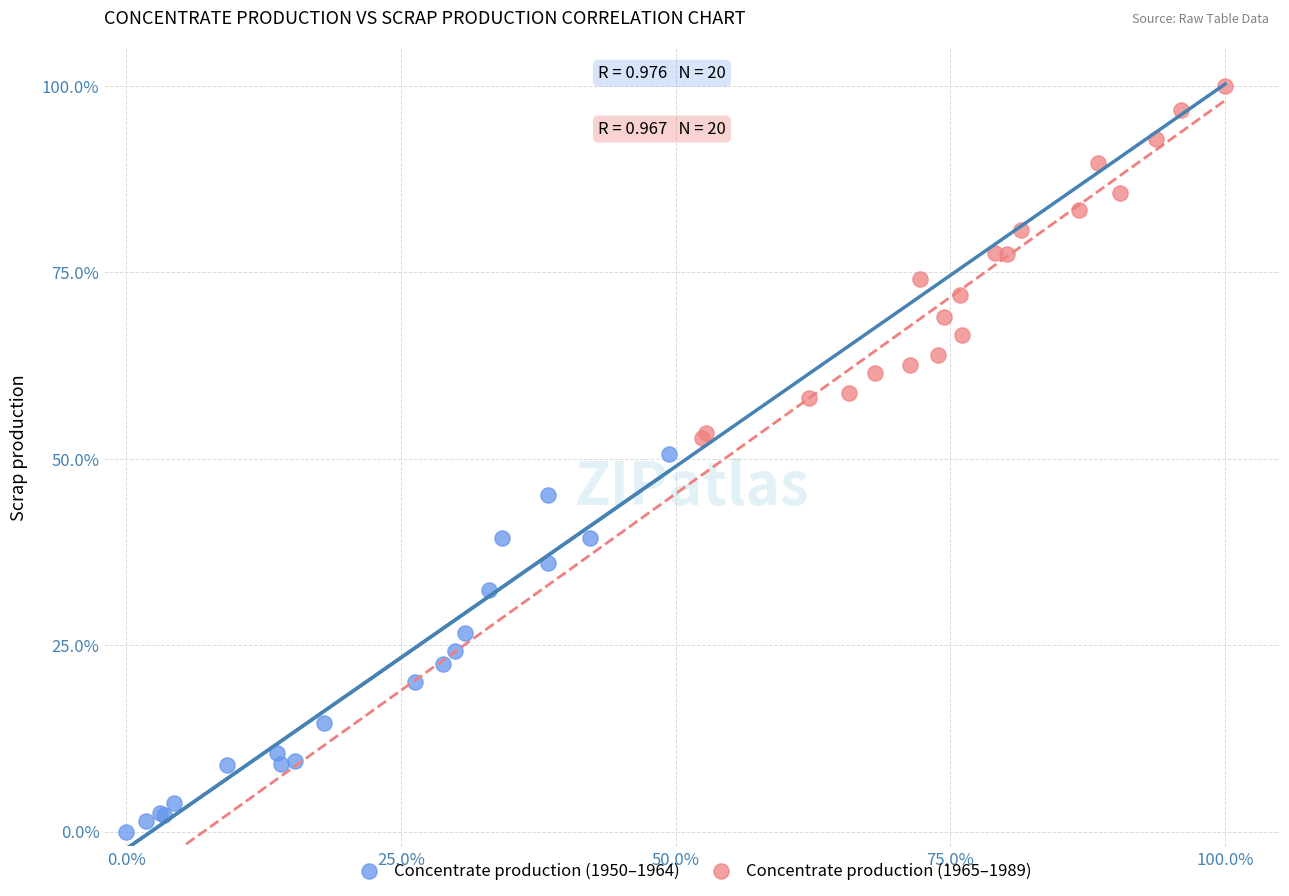

Which series has the widest spread of Y values?

Concentrate production (1950–1964)